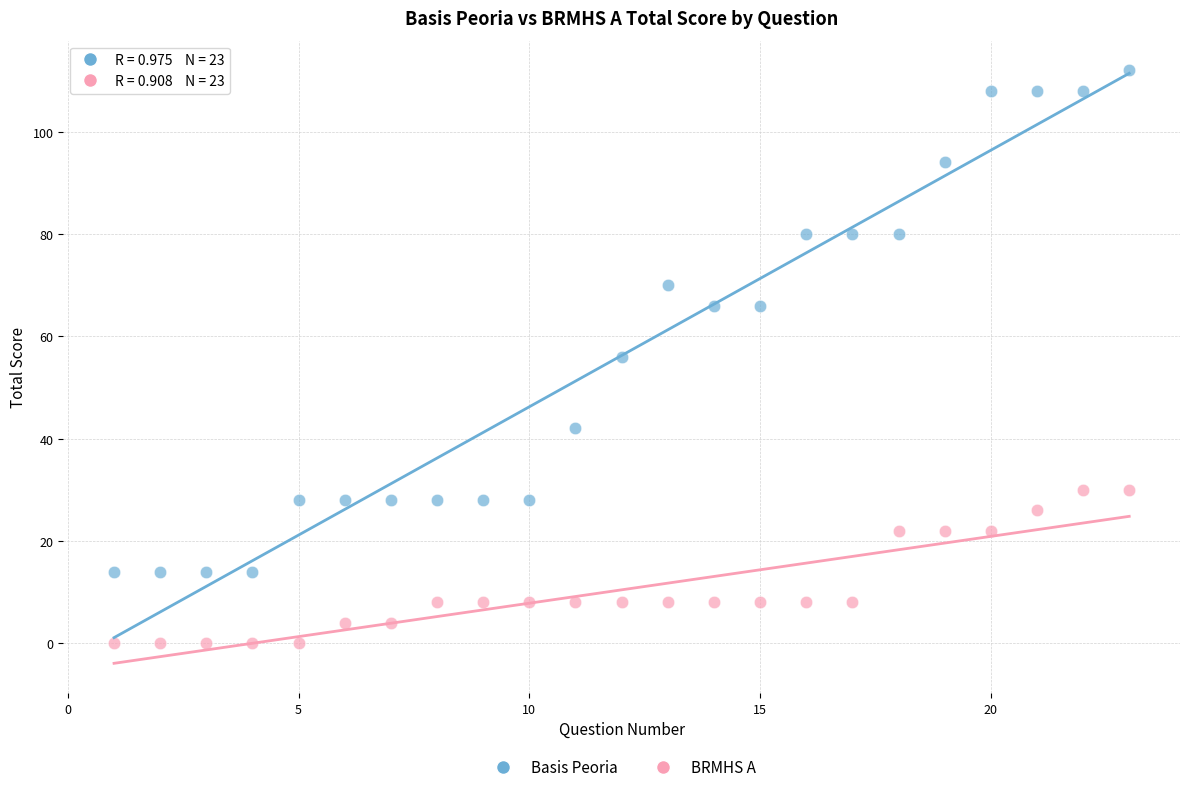

Across all data points, what is the range of X values (max minus min)?

22